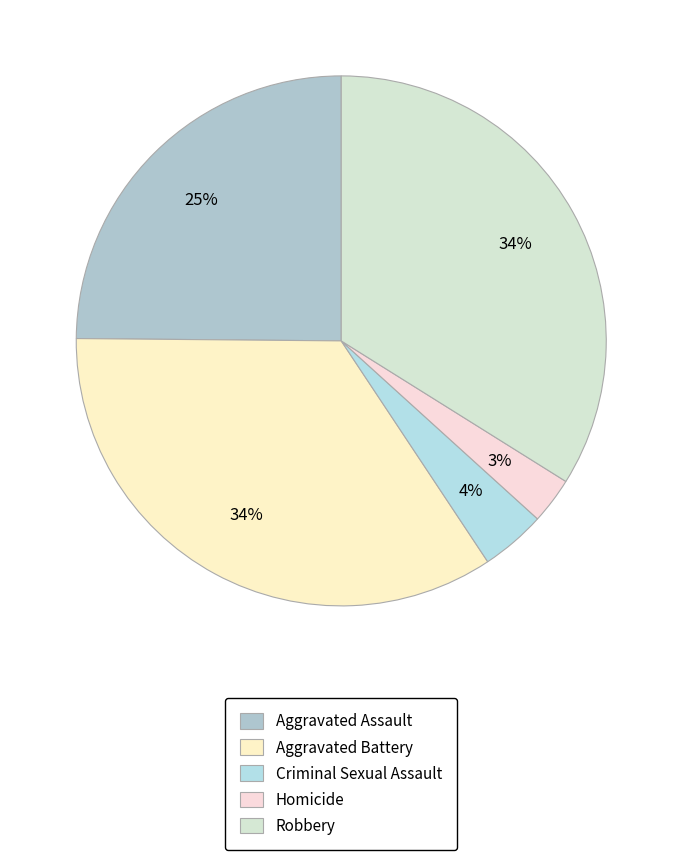

Does Homicide represent more than half of the total?

No